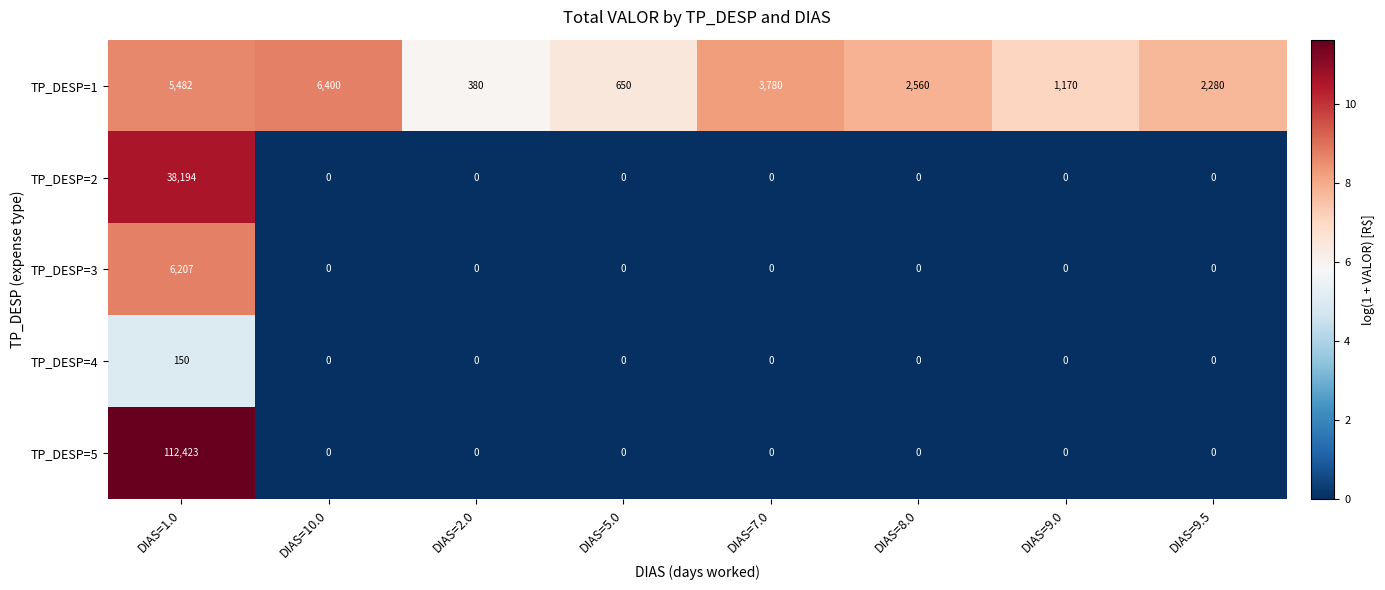

The value of TP_DESP=3 at DIAS=8.0 is 0. True or false?

True